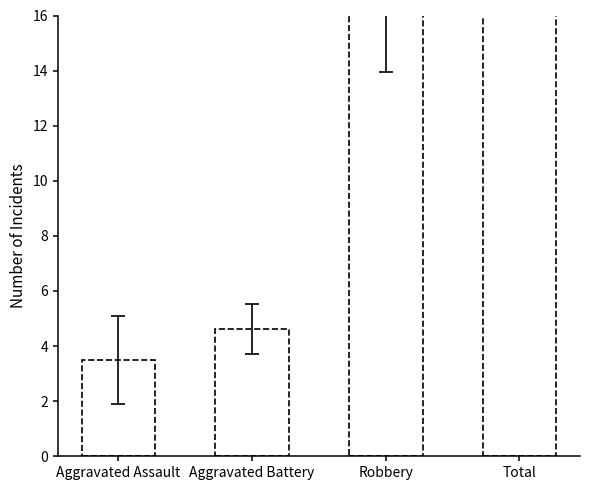

What is the difference between the values at Aggravated Assault and Robbery?

18.0